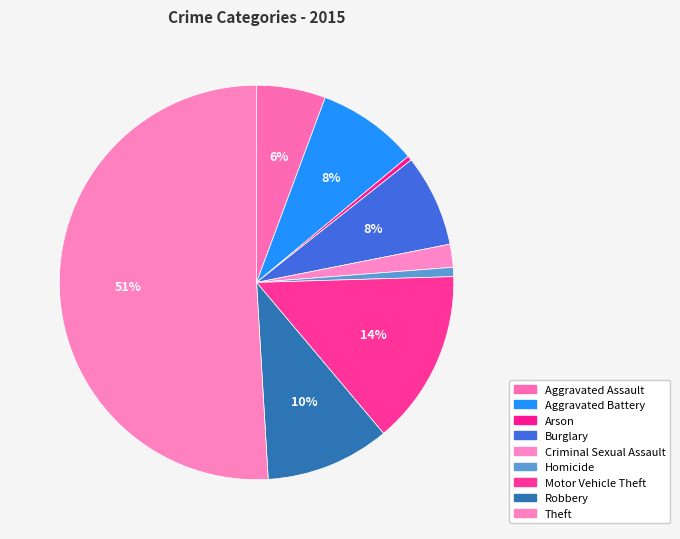

To the nearest percent, what is the combined percentage of Homicide and Arson?

1%